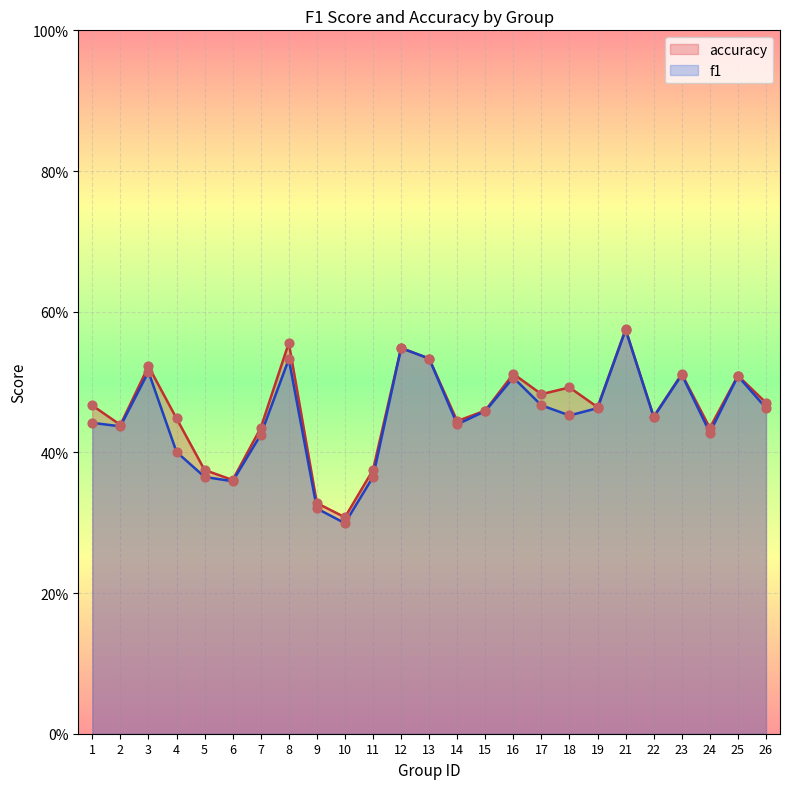

At how many categories does at least one series exceed 0?

25